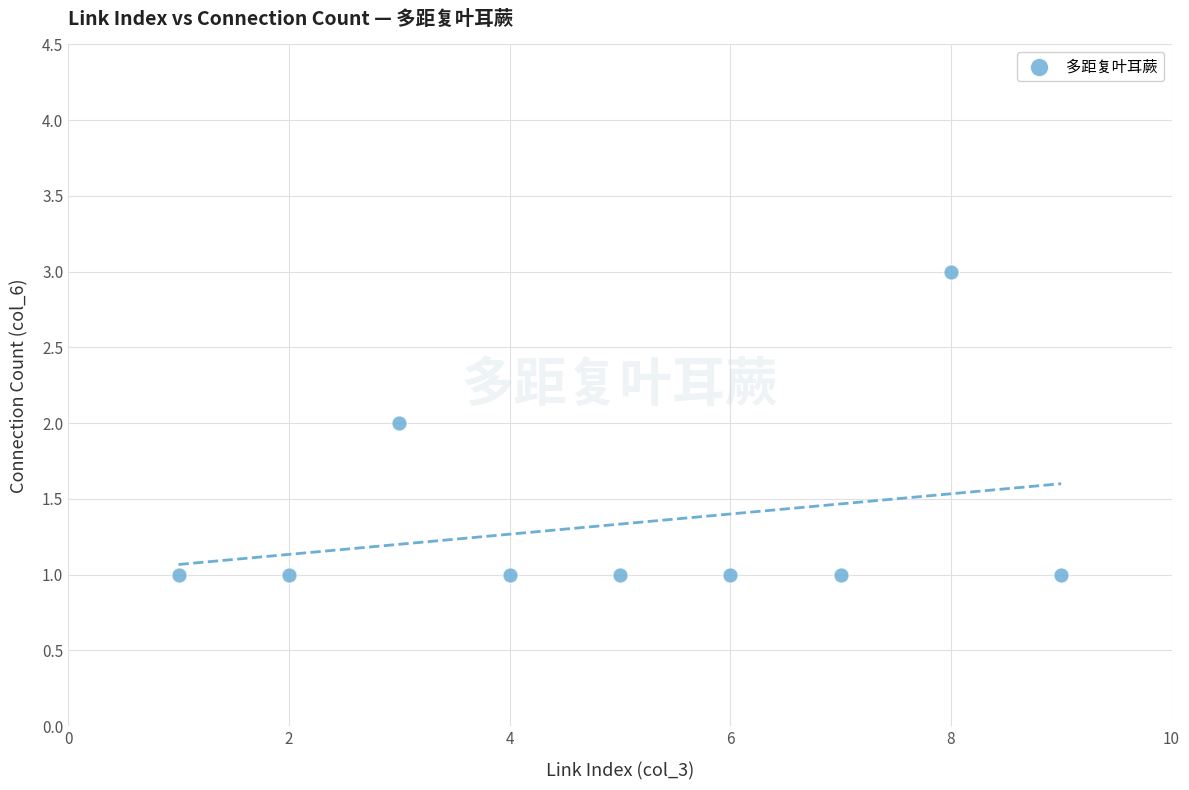

What is the average X value?

5